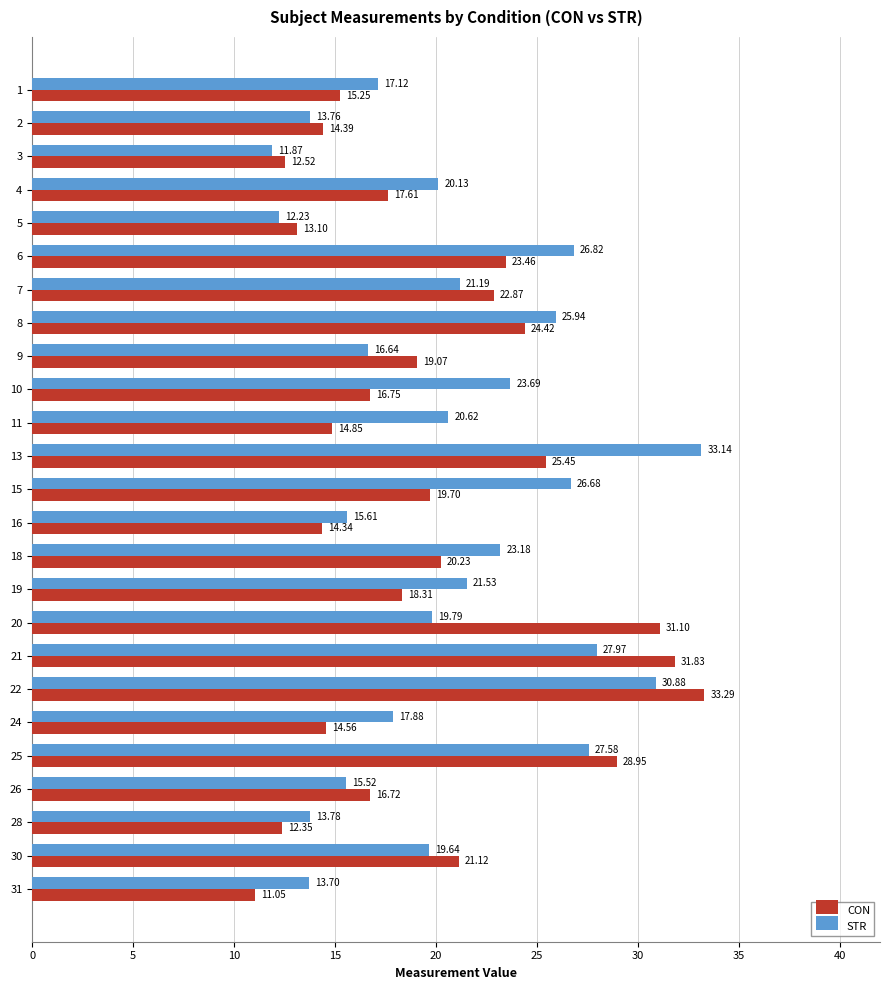

What is the sum of the CON values at 7 and 8?

47.3